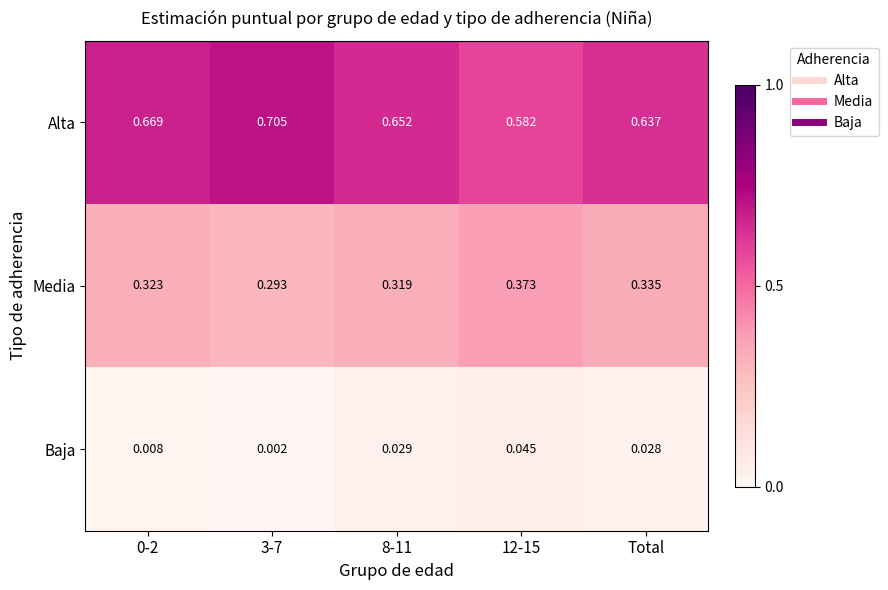

Which series has the largest total across all categories?

Alta